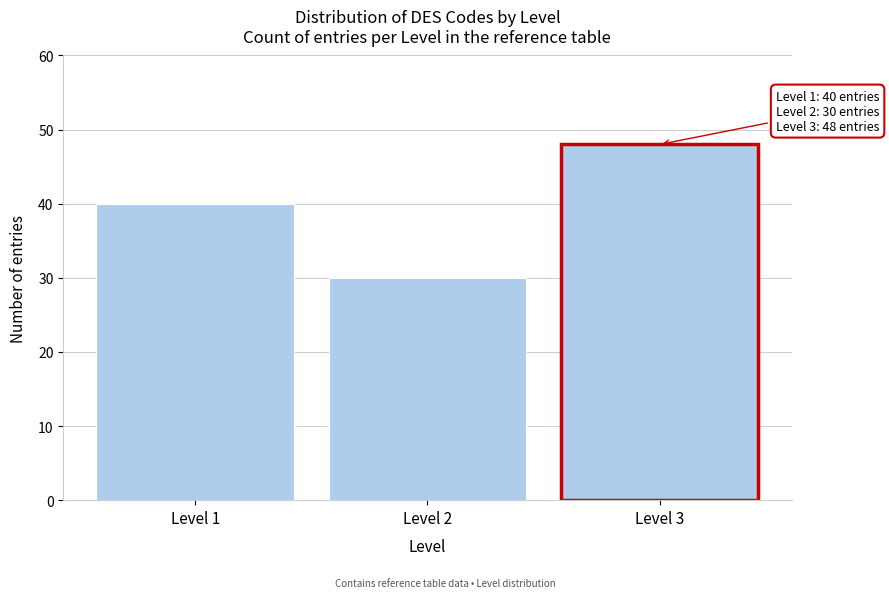

Reading left to right, transcribe all the data shown in this chart.

Level 1=40	Level 2=30	Level 3=48